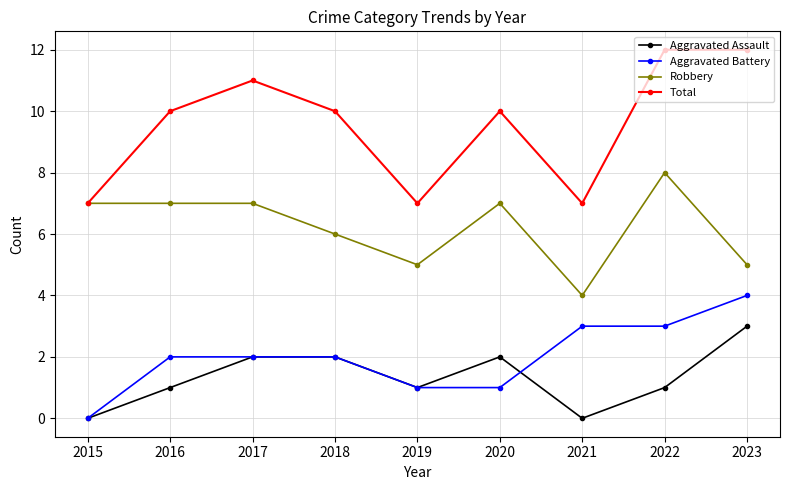

Which series has the widest spread of values?

Total